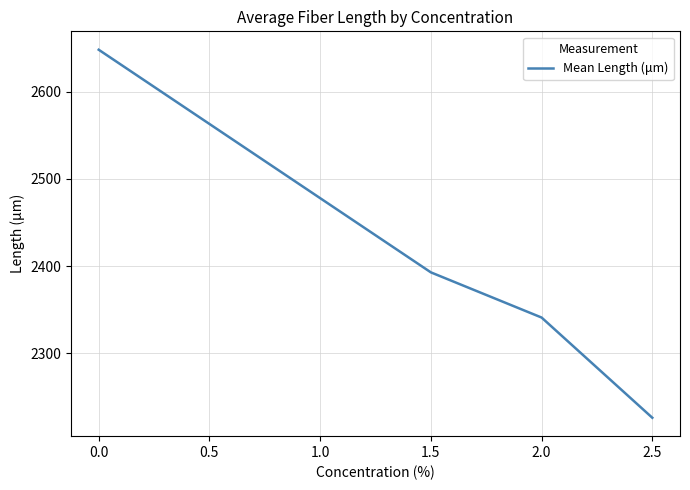

What value does the data have at 0.0?

2648.1